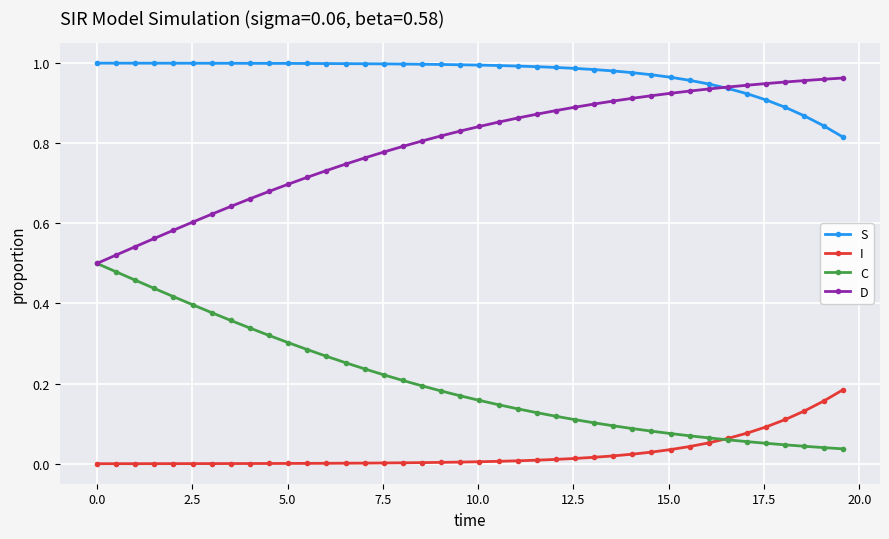

Rank the series by their average value, from highest to lowest.

S, D, C, I